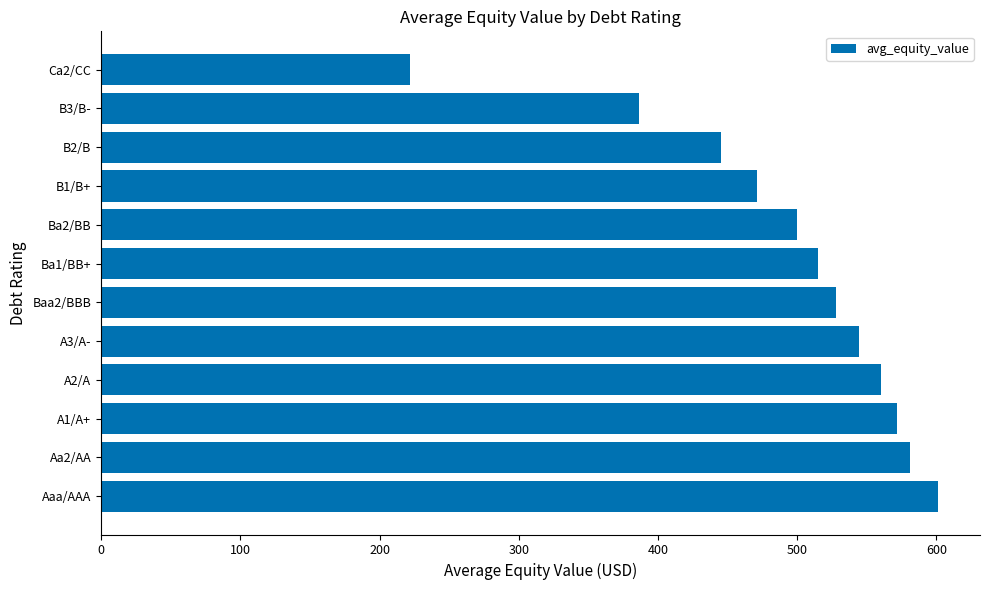

Are the bars horizontal?

Yes